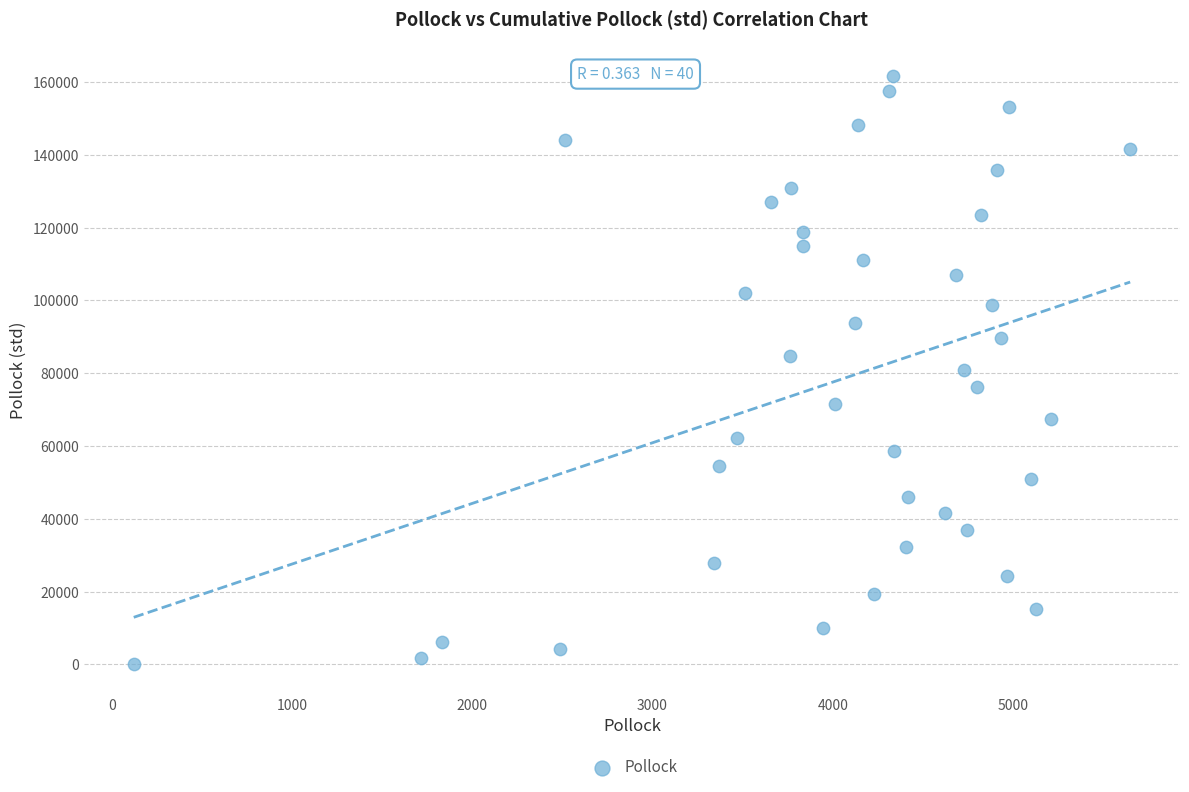

What is the range of X values (max minus min)?

5529.3